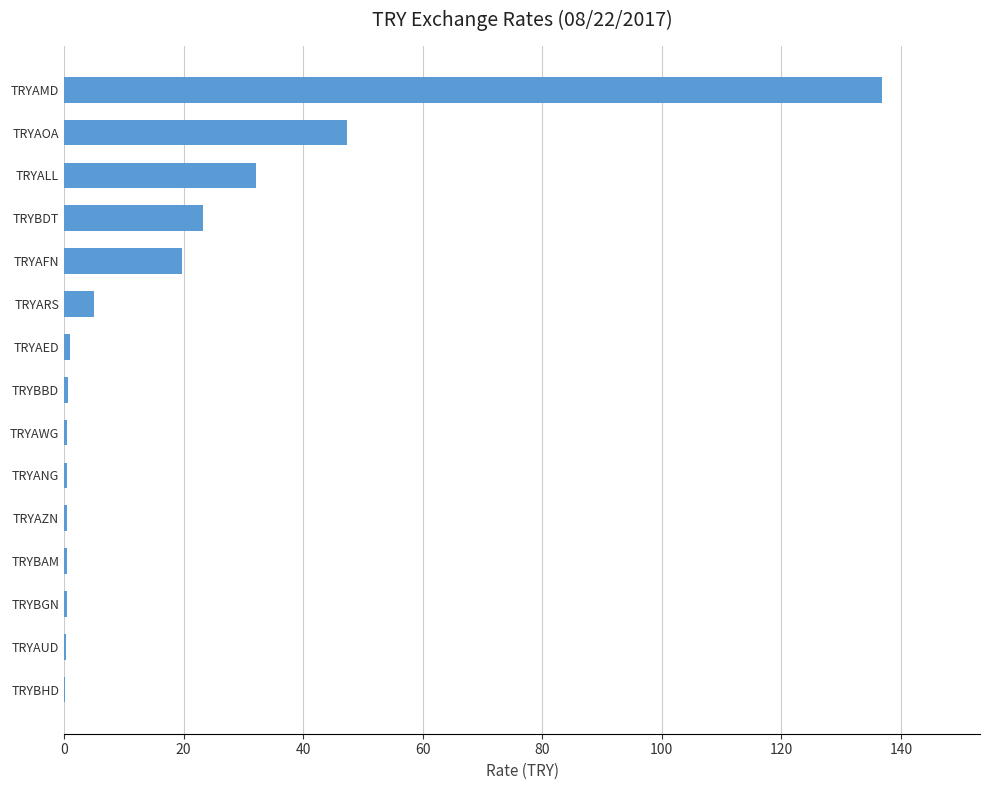

Between TRYALL and TRYAOA, which is larger?

TRYAOA